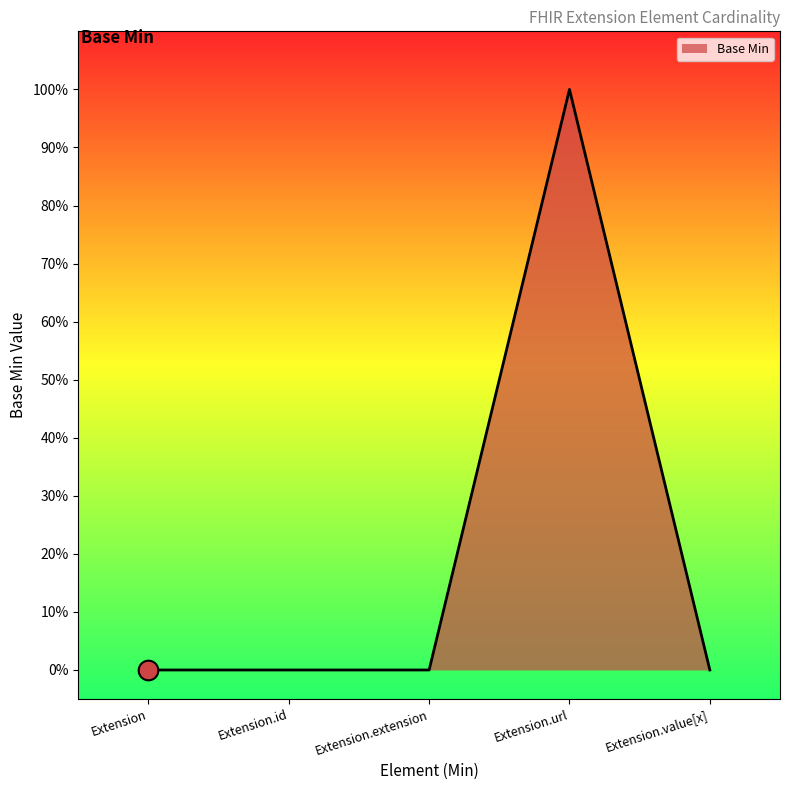

Which has a higher value, Extension.value[x] or Extension?

Extension.value[x]